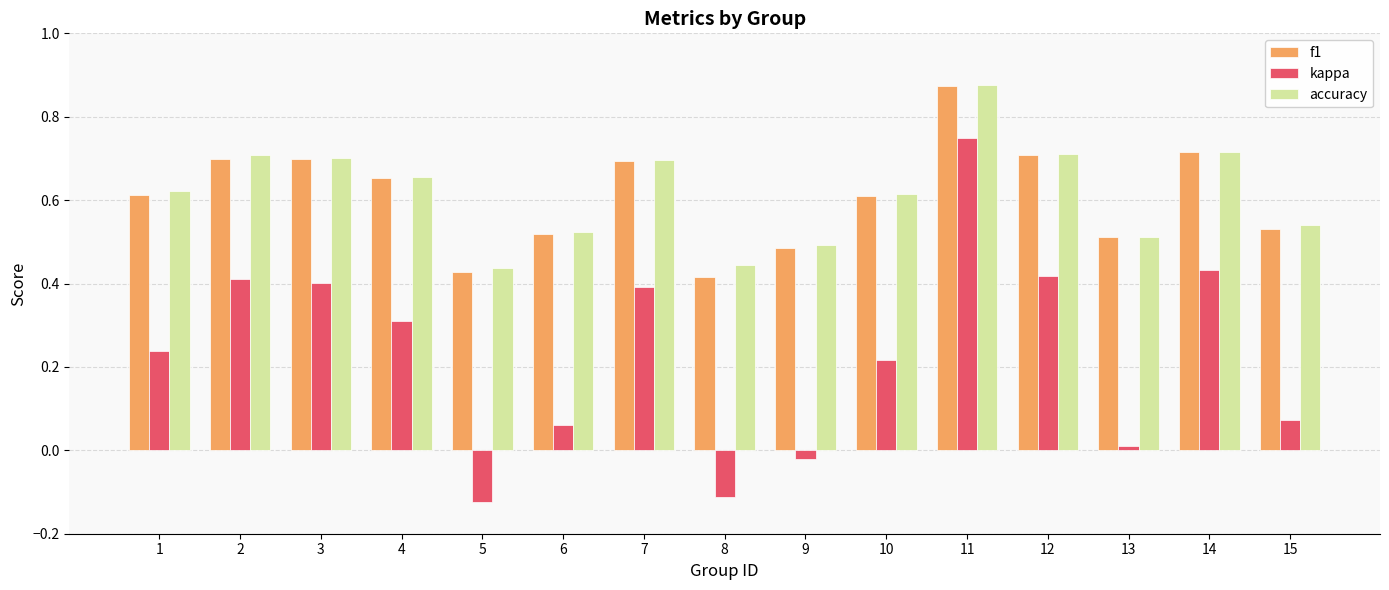

Is the value of f1 at 6 greater than the value of kappa at 11?

No